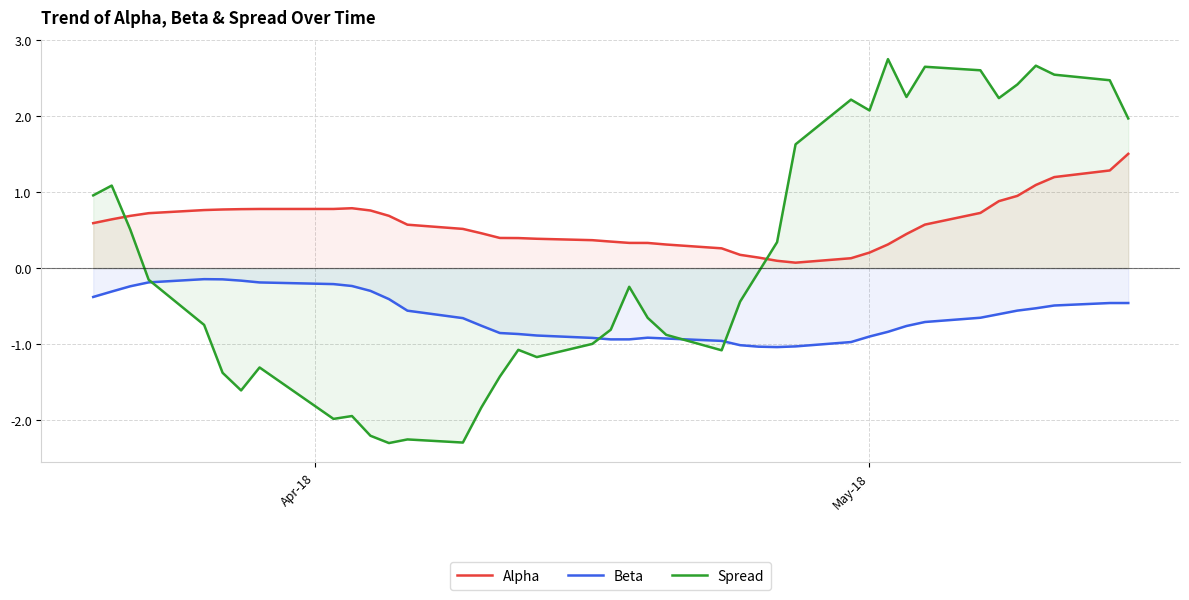

How many values in the Spread series are below 0?

23